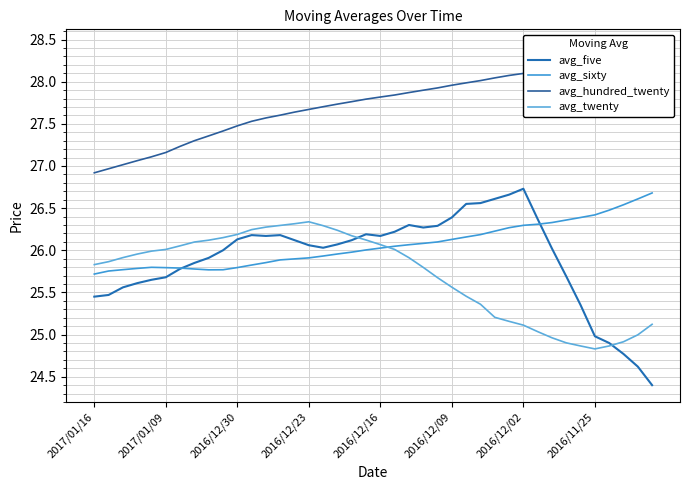

At how many categories does at least one series exceed 26?

40